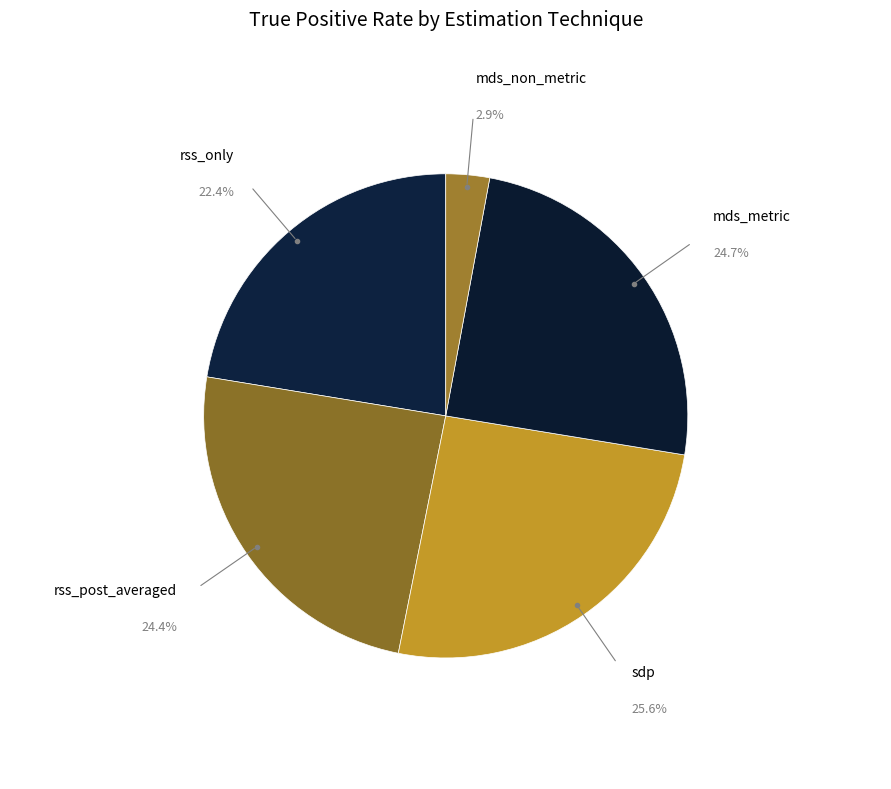

Which category has the biggest portion of the pie?

sdp